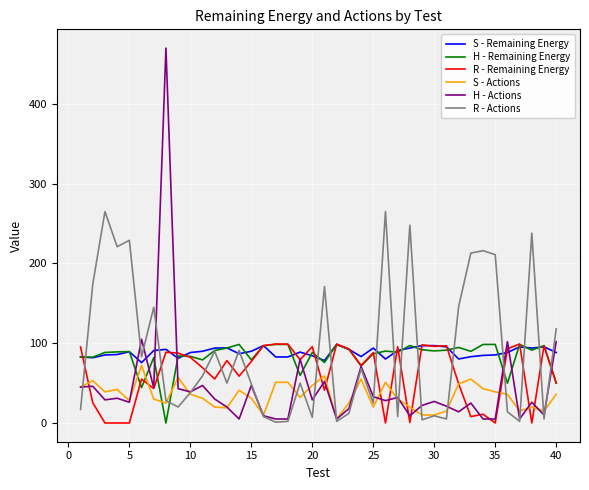

Does the chart have visible grid lines?

Yes